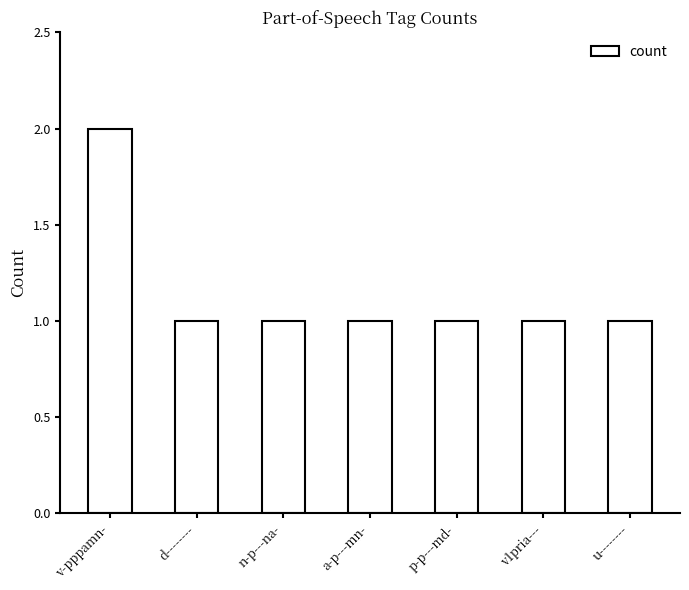

Count the values in the range 1 to 2.

7